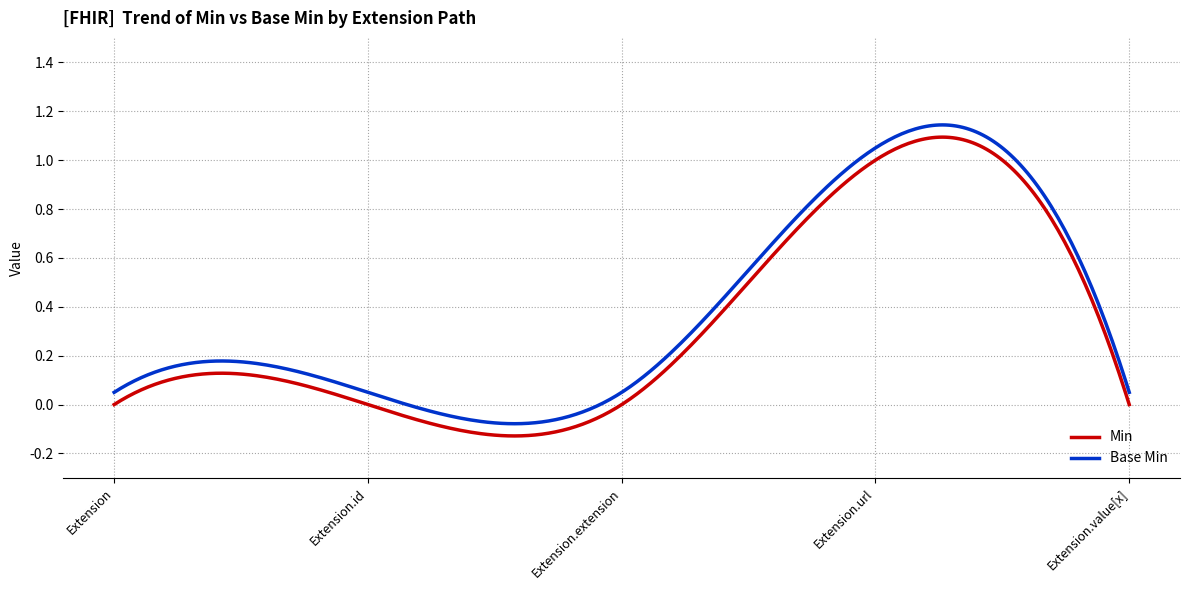

True or false: Base Min and Min cross at least once.

False